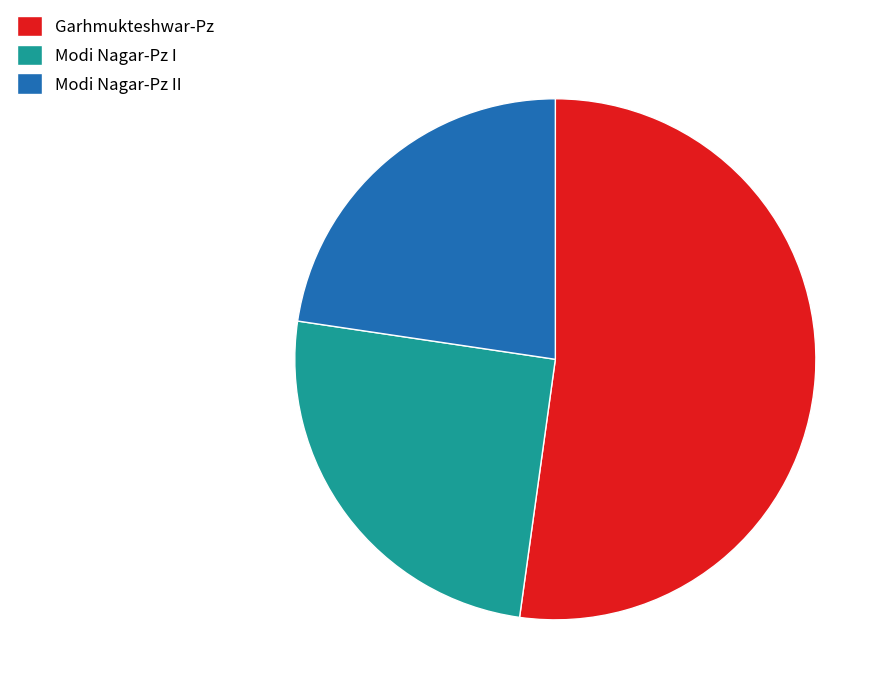

What is the ratio of the value at Modi Nagar-Pz I to the value at Modi Nagar-Pz II?

1.1